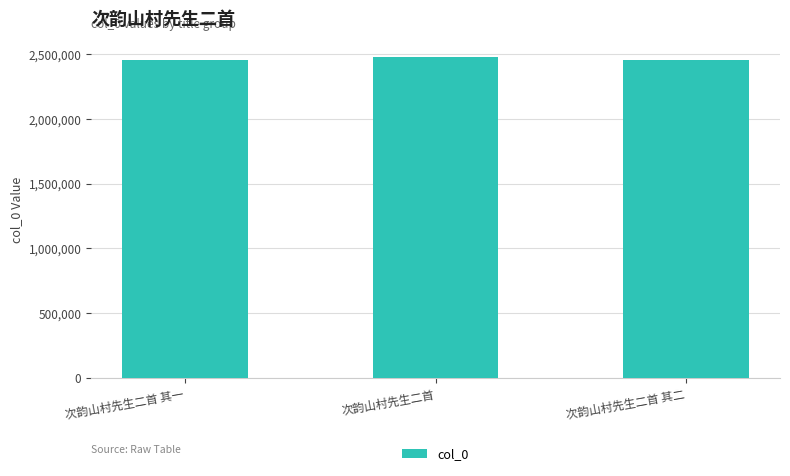

What is the label of the 1st bar from the left?

次韵山村先生二首 其一